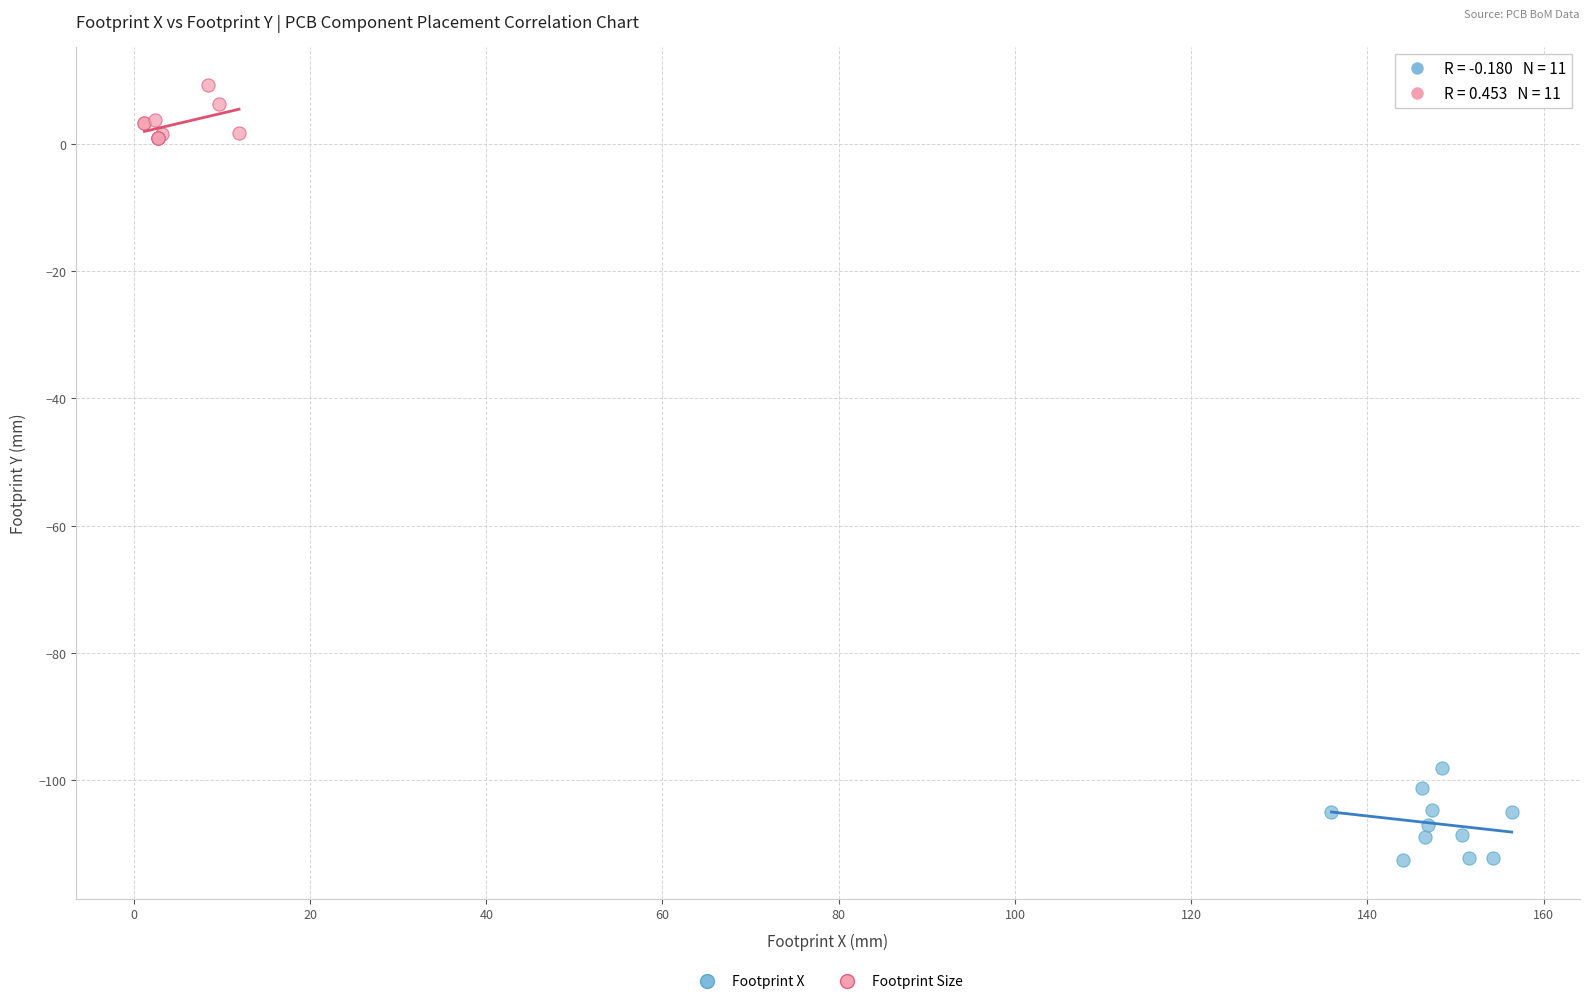

Which series contains the highest Y value?

Footprint Size